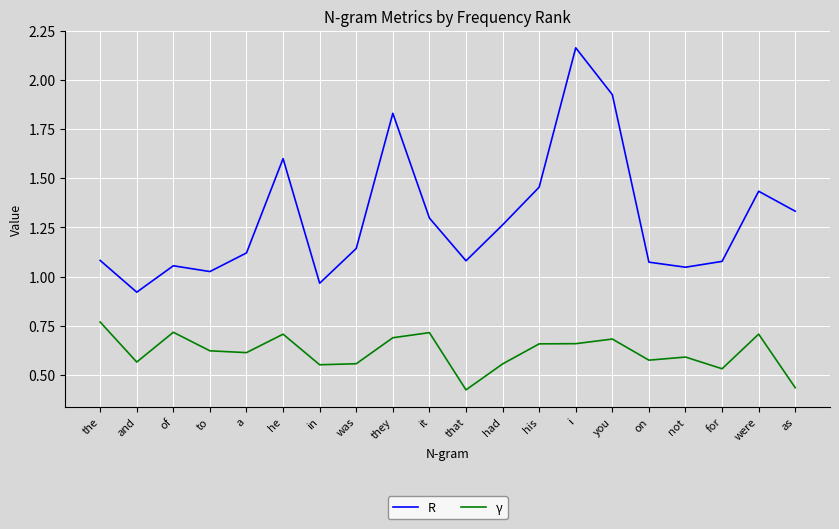

Which series has the largest range (max minus min)?

R